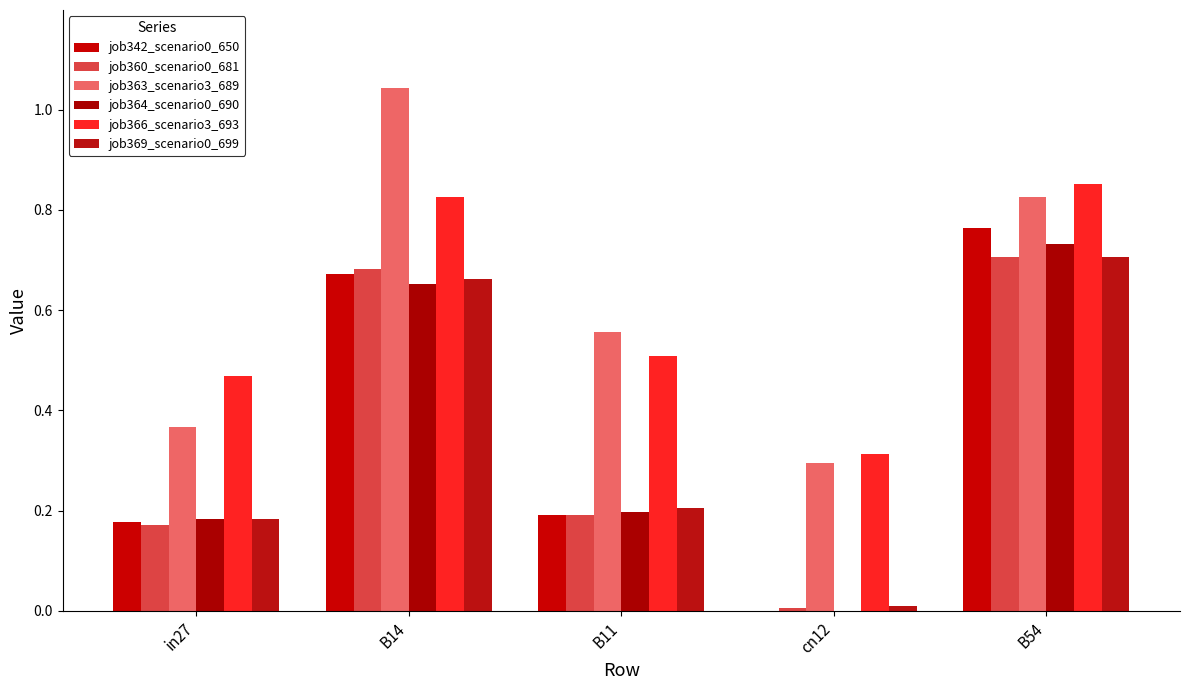

Reading left to right, list all the values displayed in this chart.

job342_scenario0_650: in27=0.2	B14=0.7	B11=0.2	cn12=0.0	B54=0.8
job360_scenario0_681: in27=0.2	B14=0.7	B11=0.2	cn12=0.0	B54=0.7
job363_scenario3_689: in27=0.4	B14=1.0	B11=0.6	cn12=0.3	B54=0.8
job364_scenario0_690: in27=0.2	B14=0.7	B11=0.2	cn12=0.0	B54=0.7
job366_scenario3_693: in27=0.5	B14=0.8	B11=0.5	cn12=0.3	B54=0.9
job369_scenario0_699: in27=0.2	B14=0.7	B11=0.2	cn12=0.0	B54=0.7